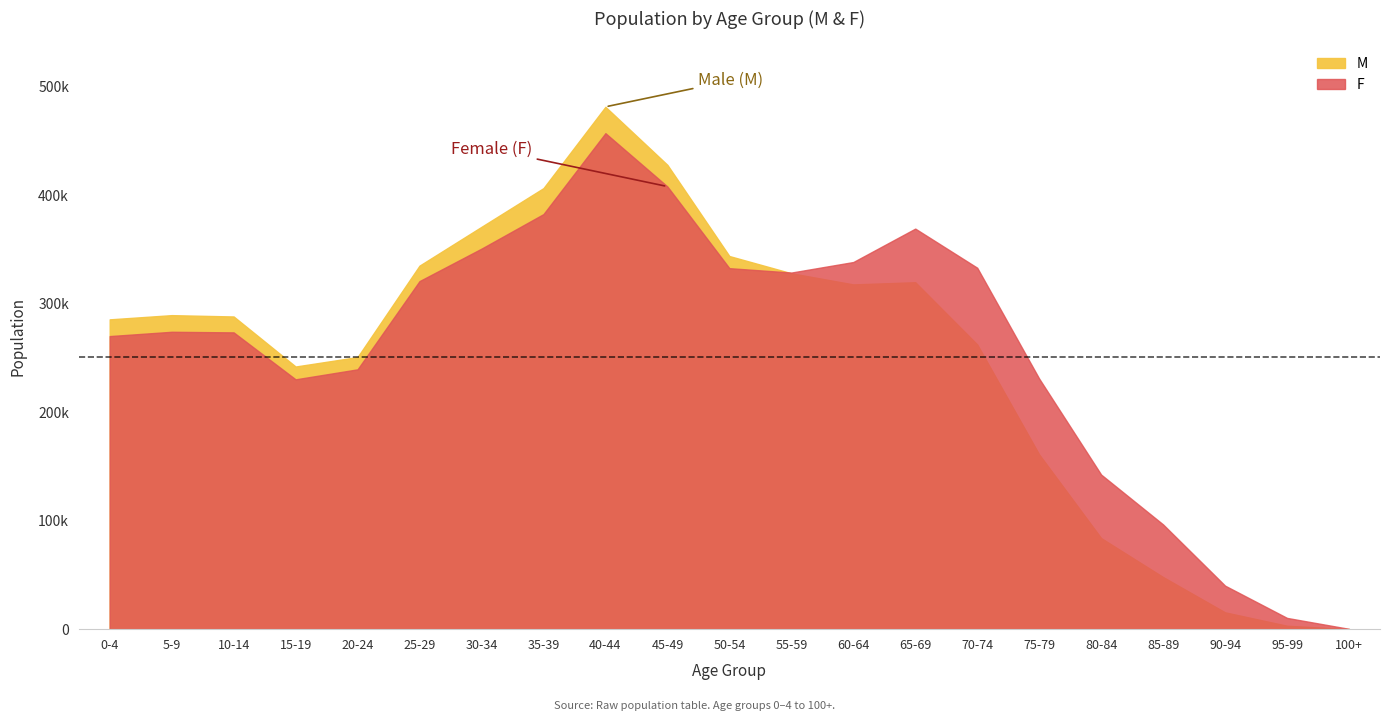

Rank the series by their maximum value, from lowest to highest.

F, M